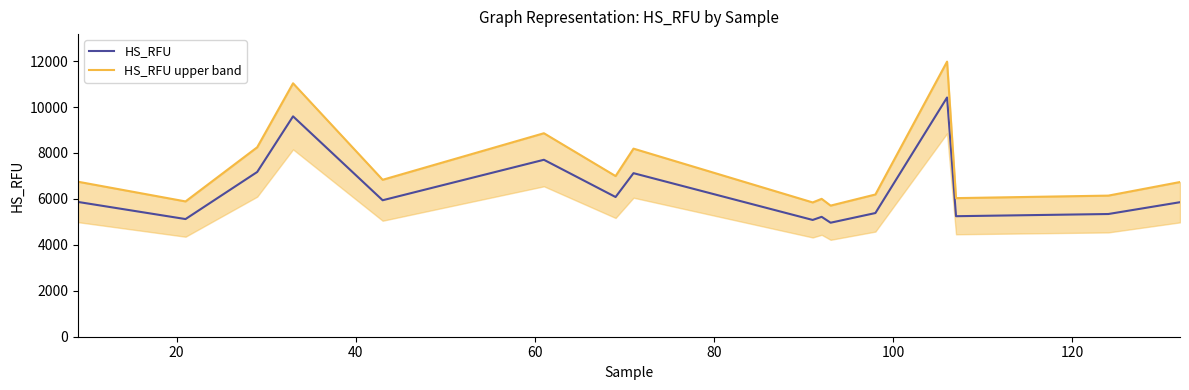

What is the difference between the second highest and second lowest values in the HS_RFU series?

4510.4